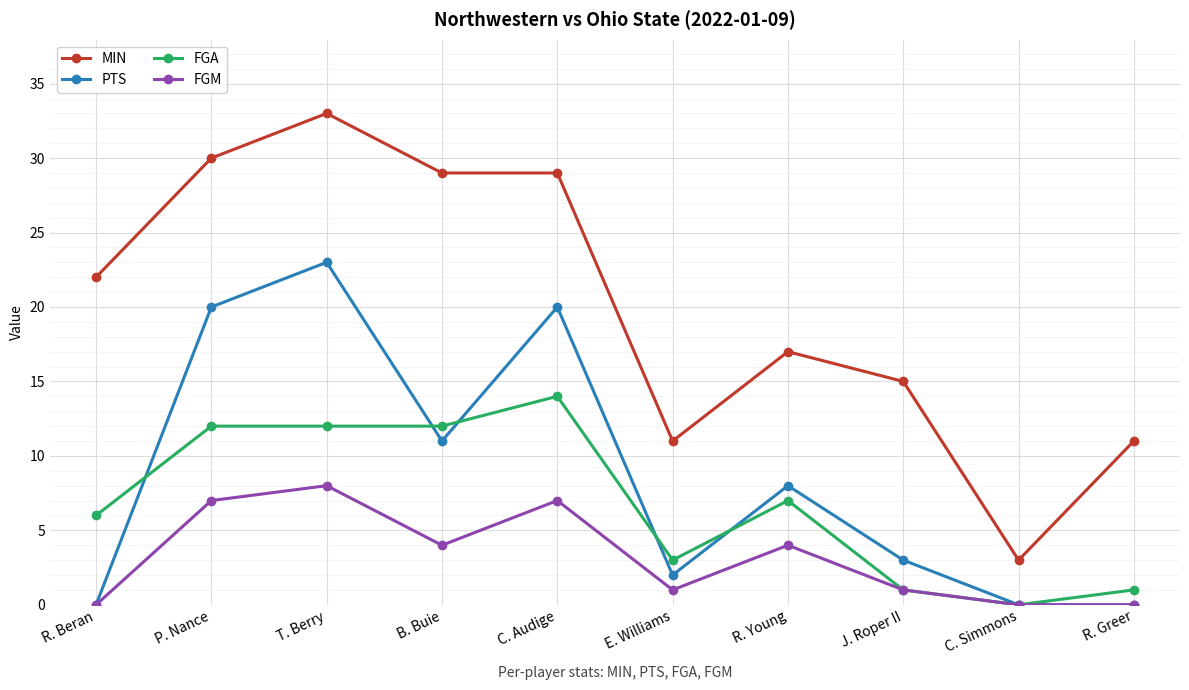

How many data points does each series have?

10